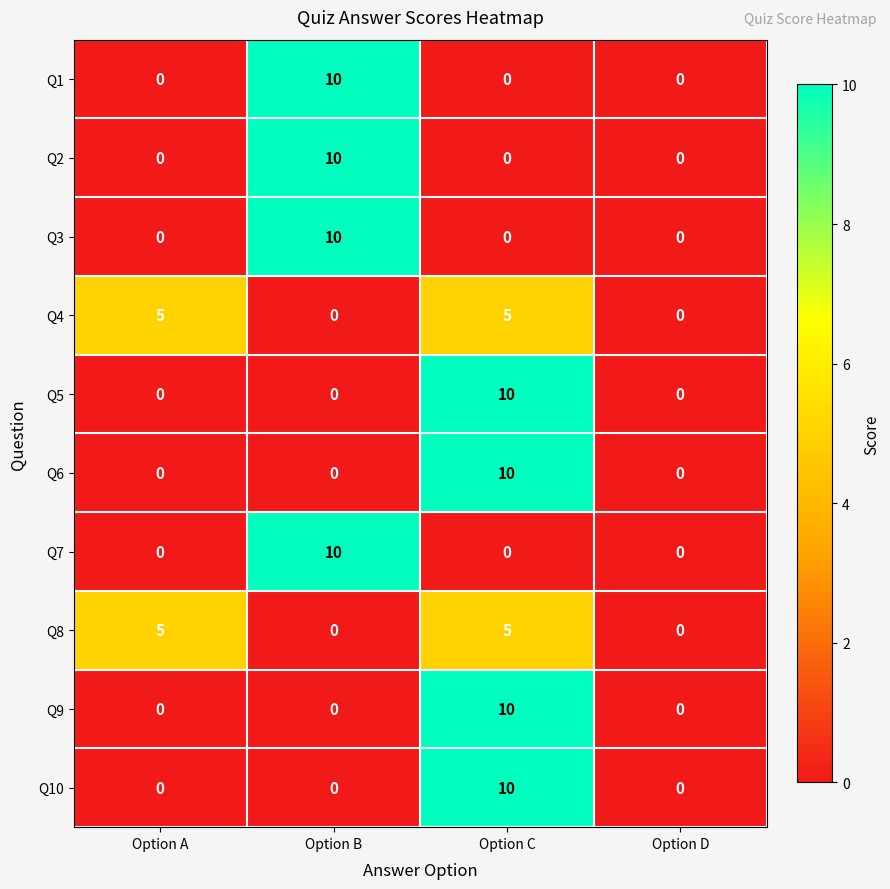

The Q8 series shows 3 at Option C. True or false?

False